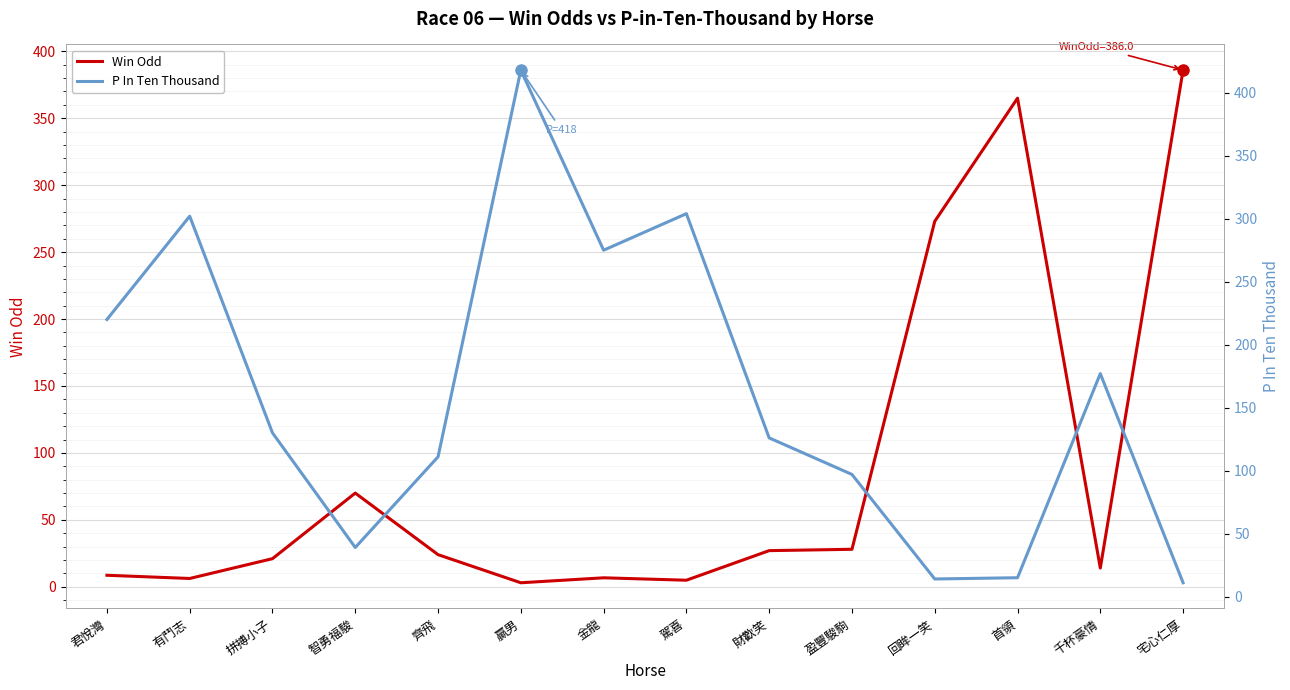

Rank the series by their maximum value, from highest to lowest.

P In Ten Thousand, Win Odd